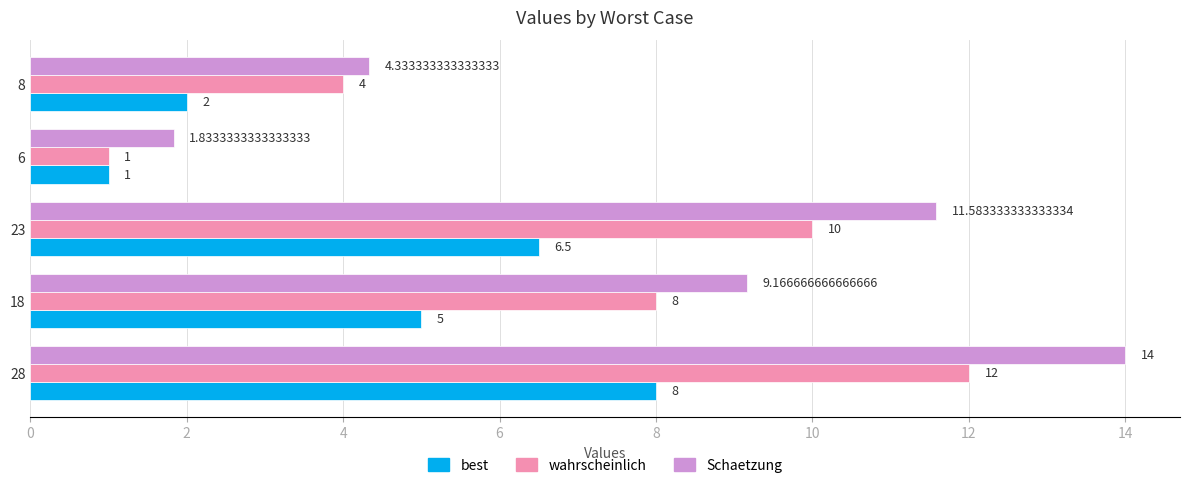

Which series changed the most between 18 and 6?

Schaetzung